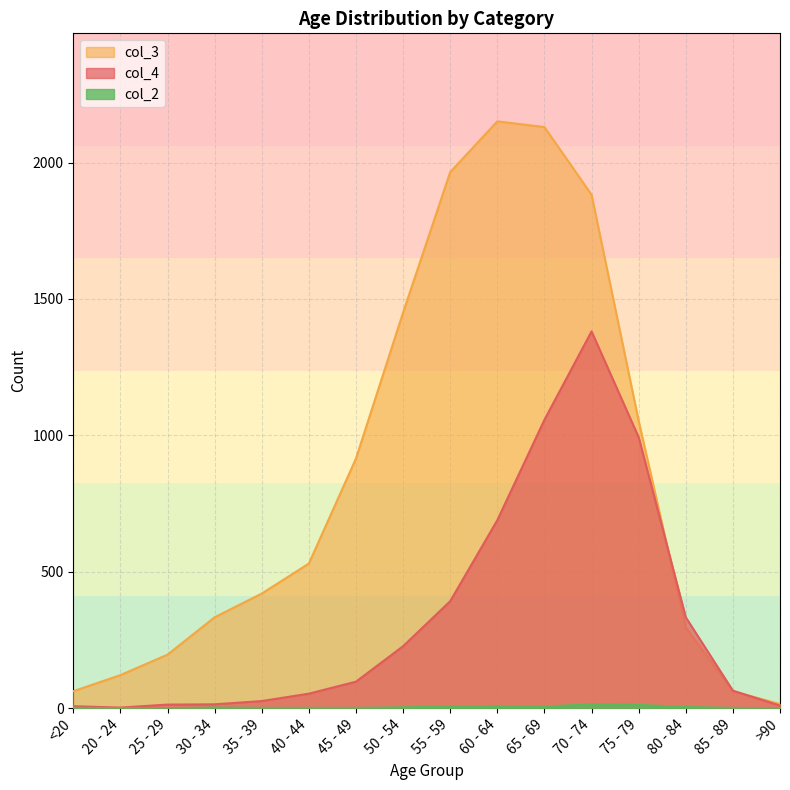

Reading left to right, what are all the values shown in this chart?

col_4: 7	2	13	14	26	53	97	227	392	689	1057	1381	993	333	64	9
col_3: 62	121	196	333	420	530	915	1450	1965	2151	2130	1882	1053	296	62	15
col_2: 1	0	0	2	1	1	1	3	6	8	6	14	12	4	1	0